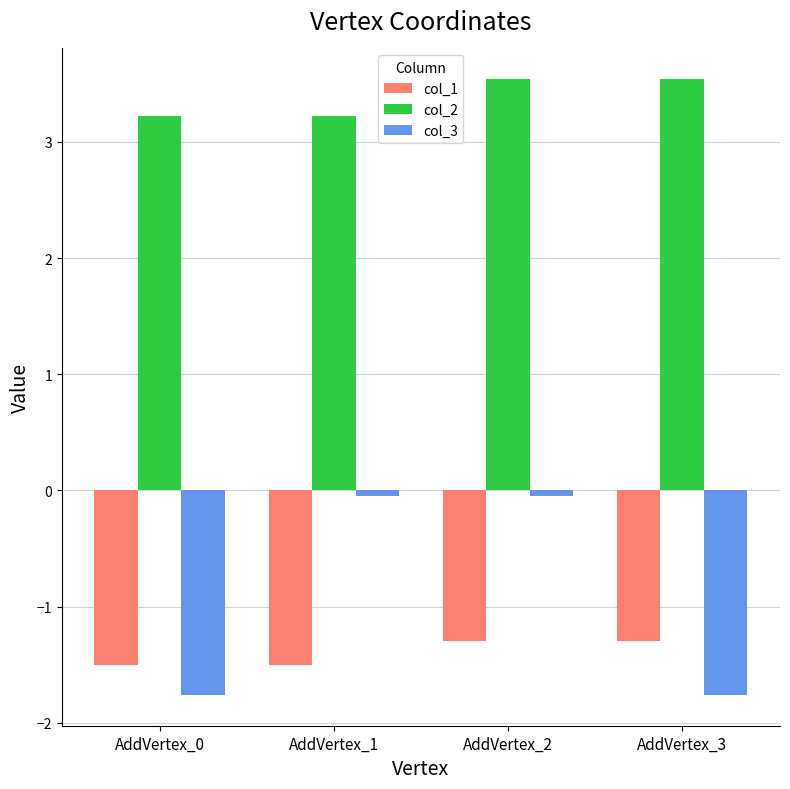

Rank the series at AddVertex_1 from lowest to highest value.

col_1, col_3, col_2